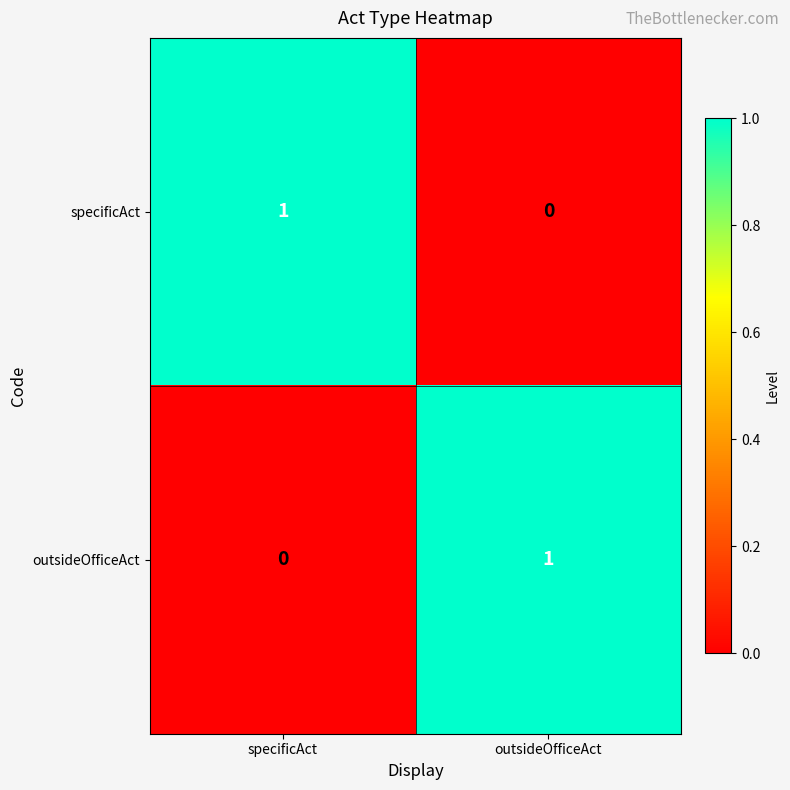

Count the number of categories in the chart.

2